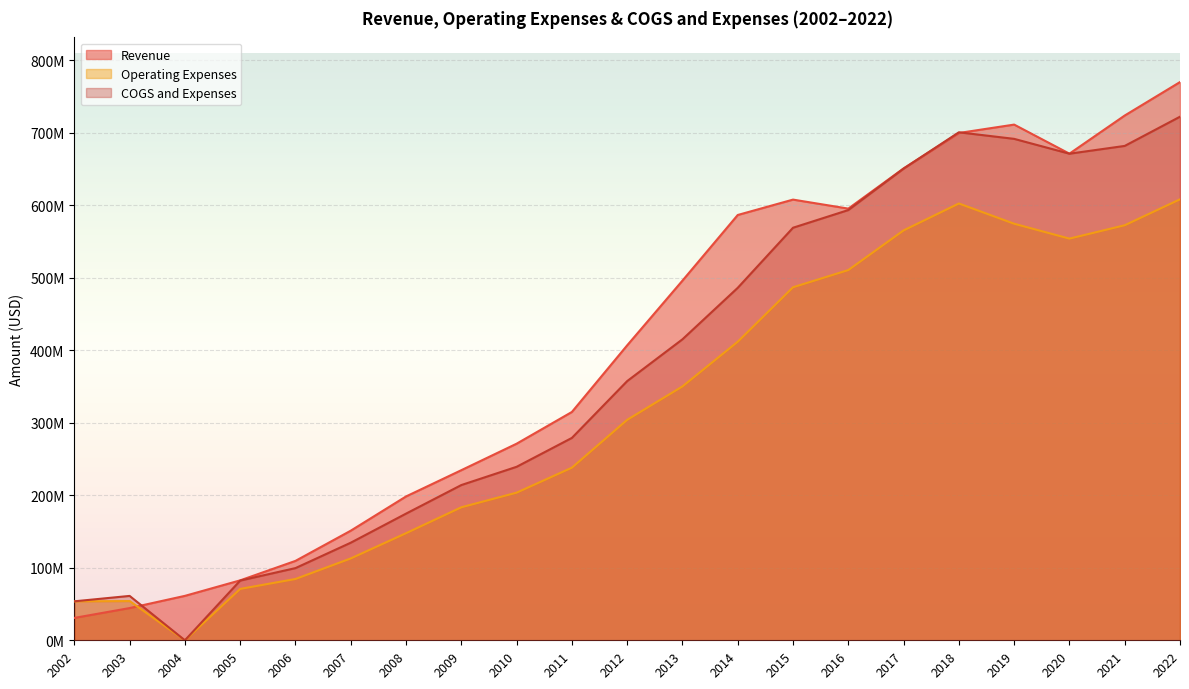

Reading left to right, what are all the values shown in this chart?

Revenue: 2002=30848000	2003=44419000	2004=61246000	2005=82629000	2006=109472000	2007=151107000	2008=198303000	2009=234519000	2010=271025000	2011=314776000	2012=406639000	2013=495850000	2014=586340000	2015=607543000	2016=595126000	2017=650518000	2018=699393000	2019=710957000	2020=670885000	2021=723472000	2022=769591000
Operating Expenses: 2002=53725000	2003=54079000	2004=0	2005=70832000	2006=84525000	2007=112851000	2008=147645000	2009=183367000	2010=203531000	2011=237990000	2012=303933000	2013=350003000	2014=411619000	2015=486691000	2016=510415000	2017=565097000	2018=602187000	2019=574278000	2020=553750000	2021=572191000	2022=607974000
COGS and Expenses: 2002=53725000	2003=61178000	2004=0	2005=82304000	2006=99520000	2007=134535000	2008=174629000	2009=214013000	2010=239176000	2011=279005000	2012=357340000	2013=414955000	2014=485920000	2015=568759000	2016=593127000	2017=650289000	2018=700339000	2019=691284000	2020=670828000	2021=681564000	2022=721833000